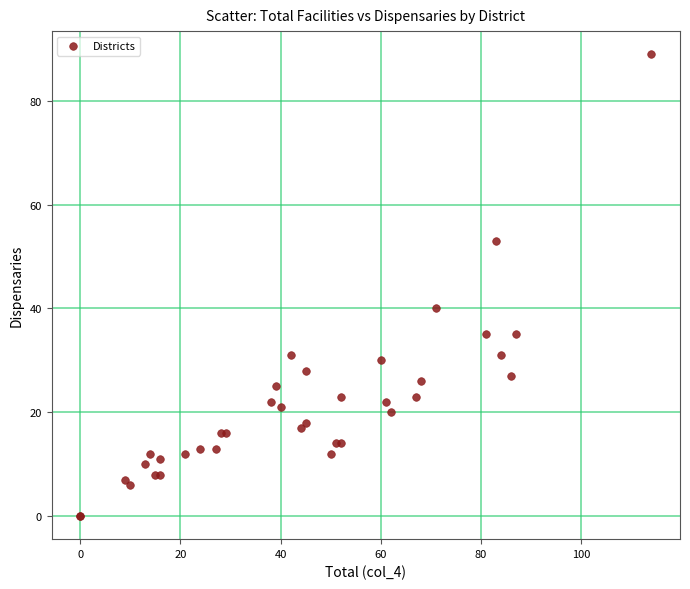

What Y value in the scatter plot is closest to 44?

40